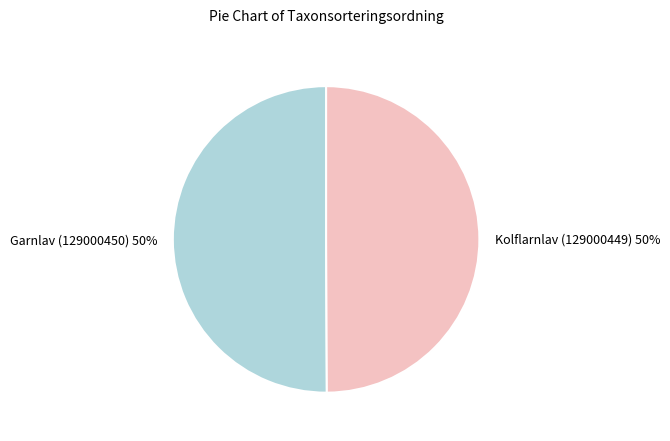

Is it true that Kolflarnlav (129000449) is 56% of the pie?

False